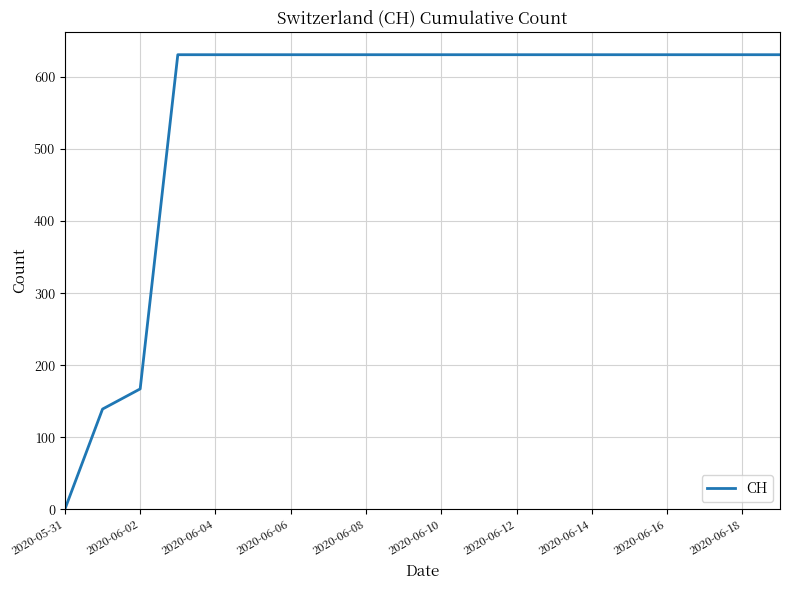

What is the sum of all values?

11033